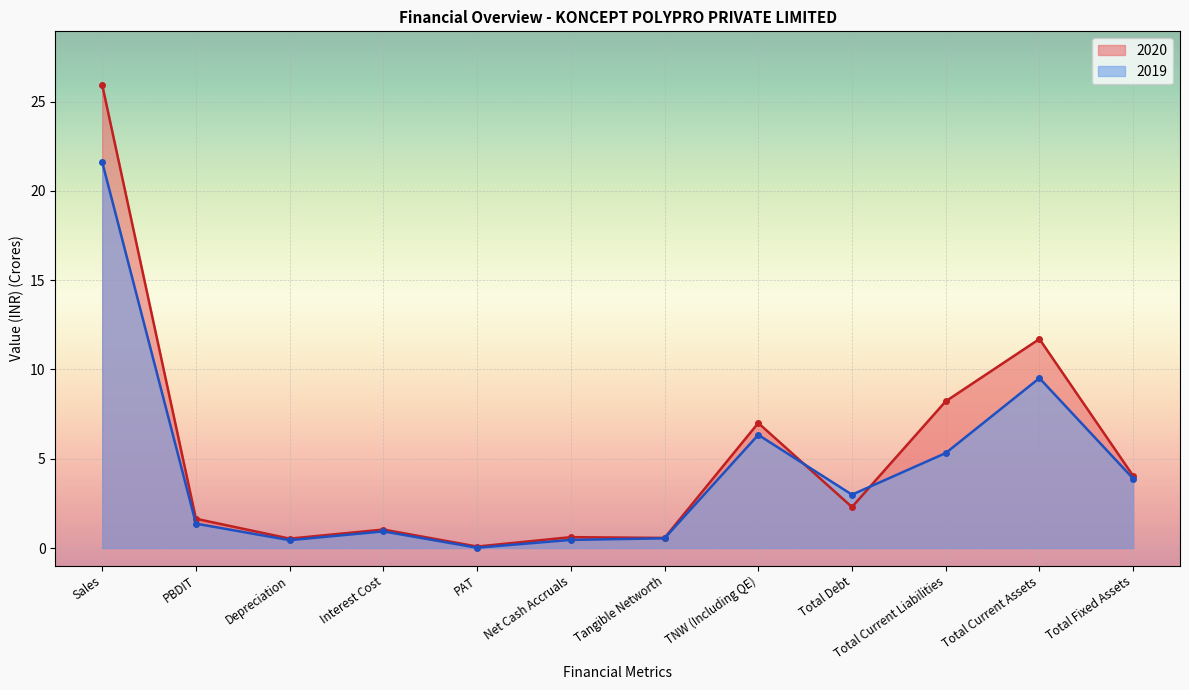

What is the total value across all series at Total Debt?

5.3